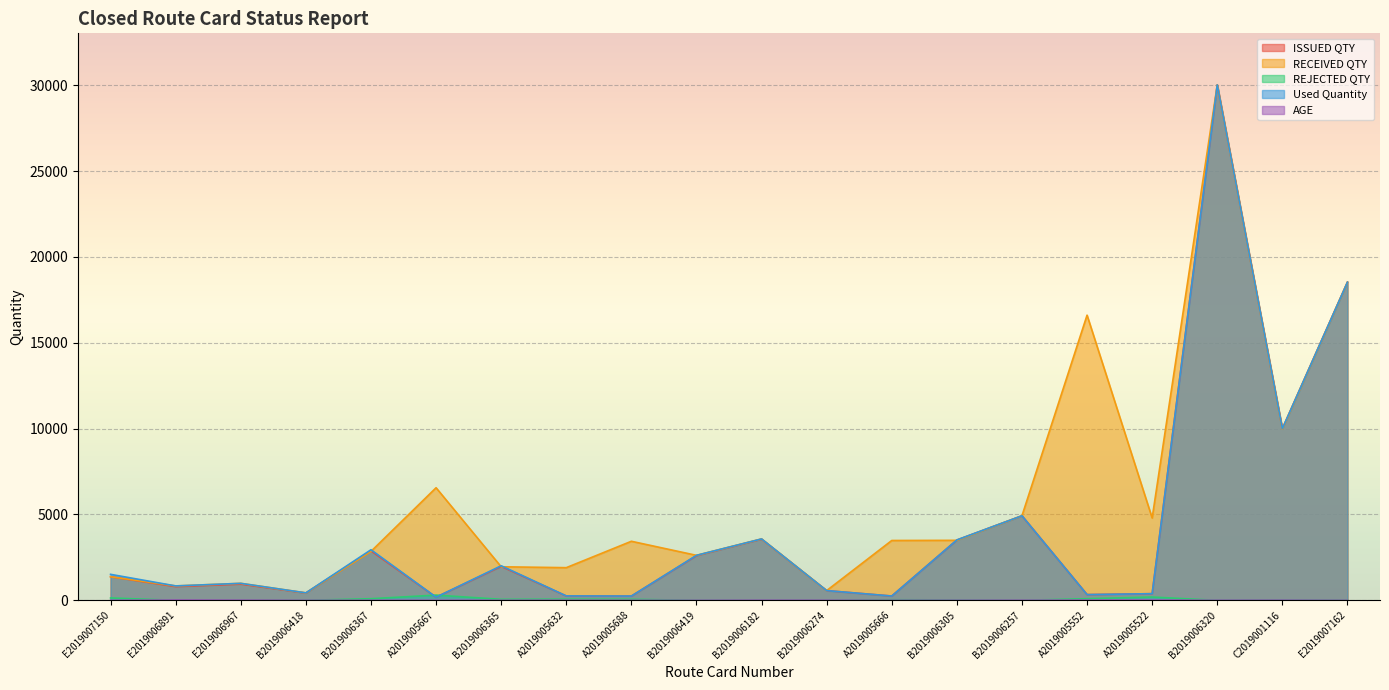

Between B2019006365 and C2019001116, which is larger?

C2019001116